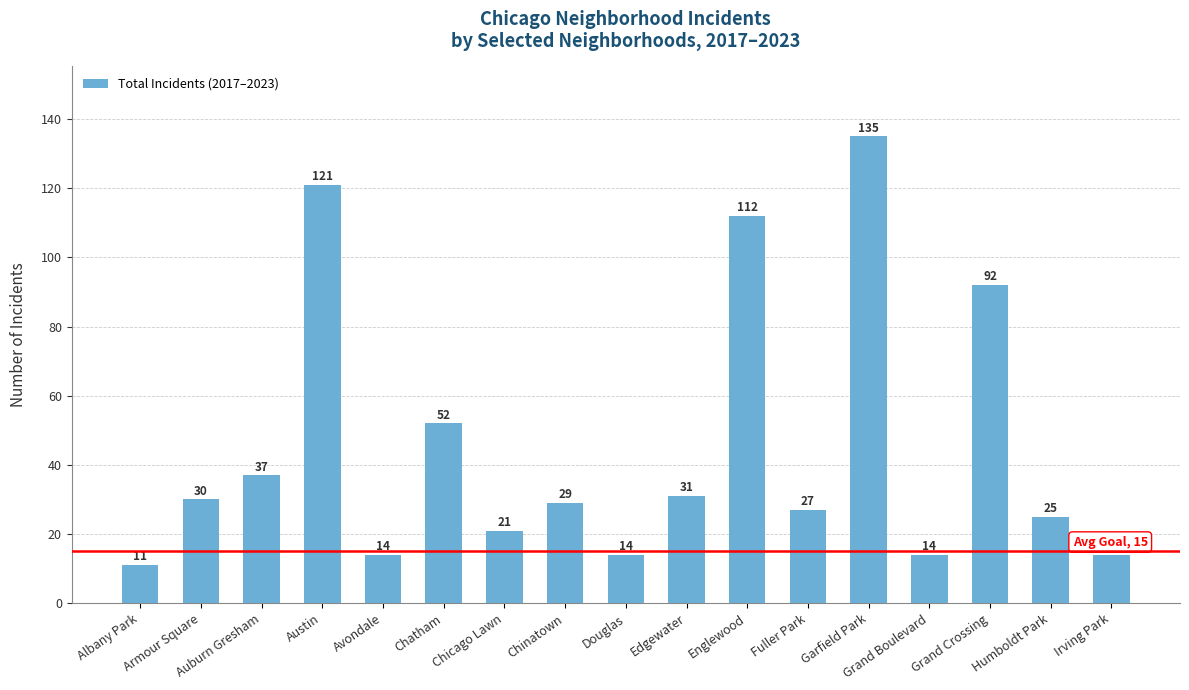

The chart shows a value of 37 at Auburn Gresham. True or false?

True